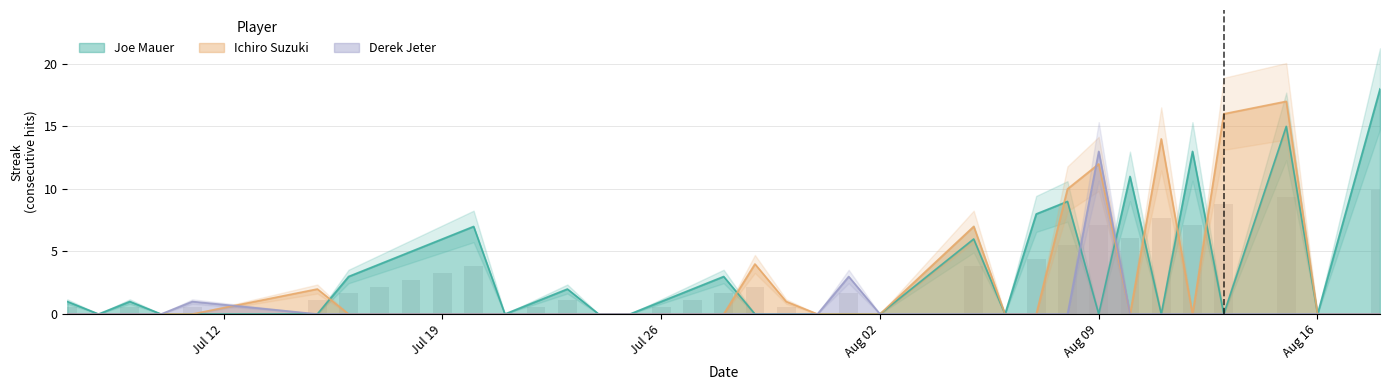

Reading right to left, transcribe all the data shown in this chart.

Joe Mauer: 18	0	15	0	13	0	11	0	9	8	0	6	0	0	0	0	0	3	2	1	0	0	2	1	0	7	6	5	4	3	0	0	0	1	0	1
Ichiro Suzuki: 0	0	17	16	0	14	0	12	10	0	0	7	0	0	0	1	4	0	0	0	0	0	0	0	0	0	0	0	0	0	2	0	0	0	0	0
Derek Jeter: 0	0	0	0	0	0	0	13	0	0	0	0	0	3	0	0	0	0	0	0	0	0	0	0	0	0	0	0	0	0	0	1	0	0	0	0